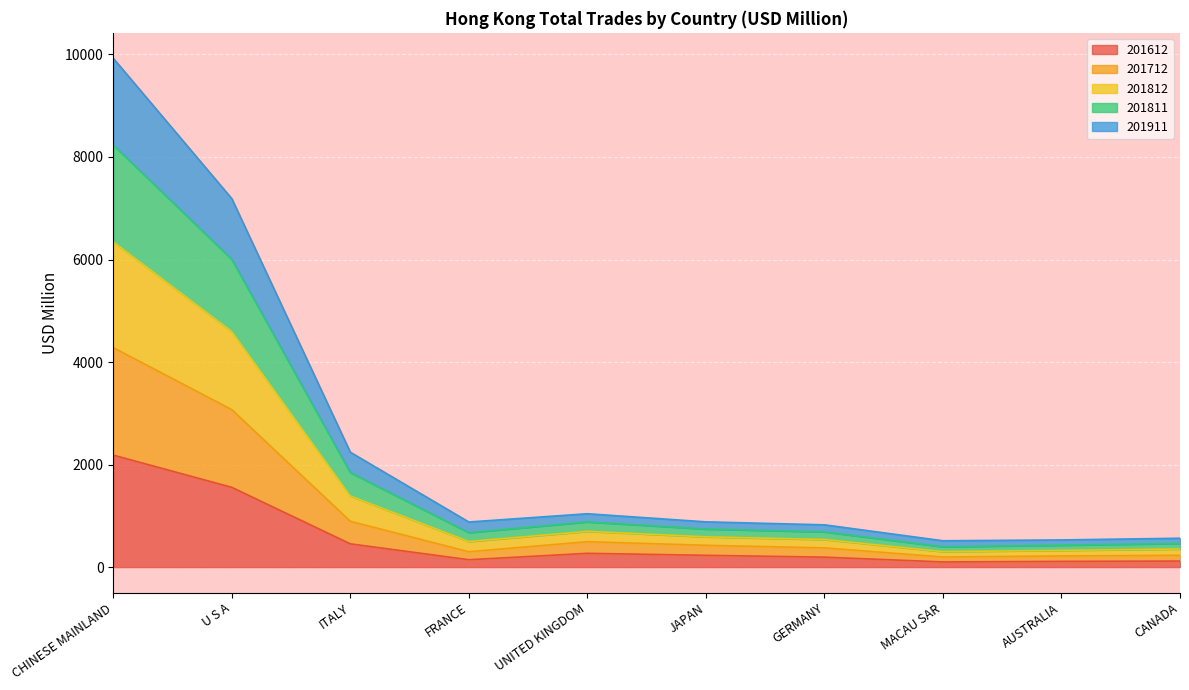

Count the number of data series in this chart.

5